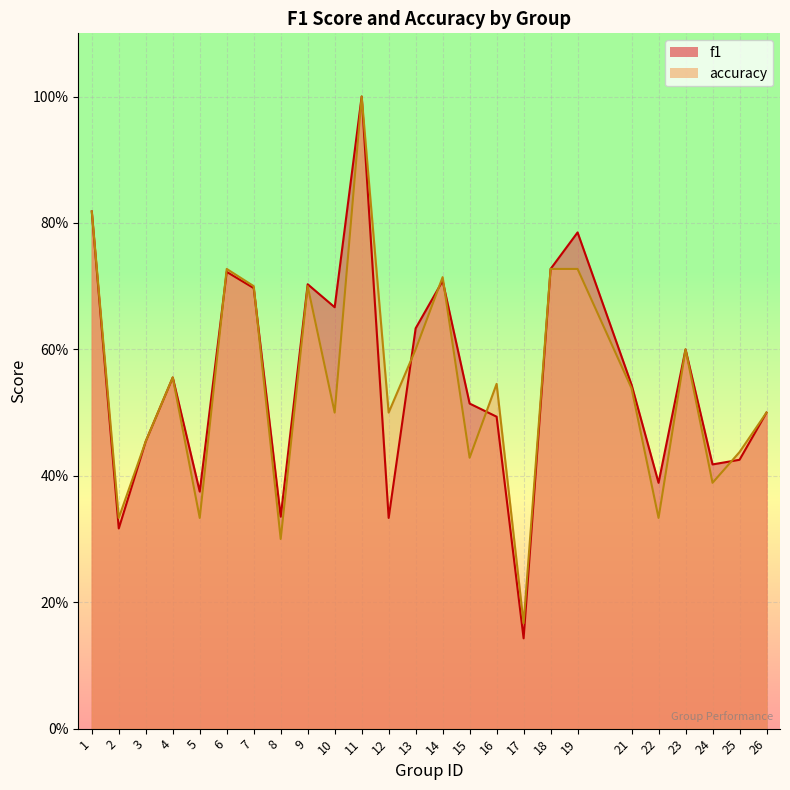

True or false: f1 and accuracy cross at least once.

True